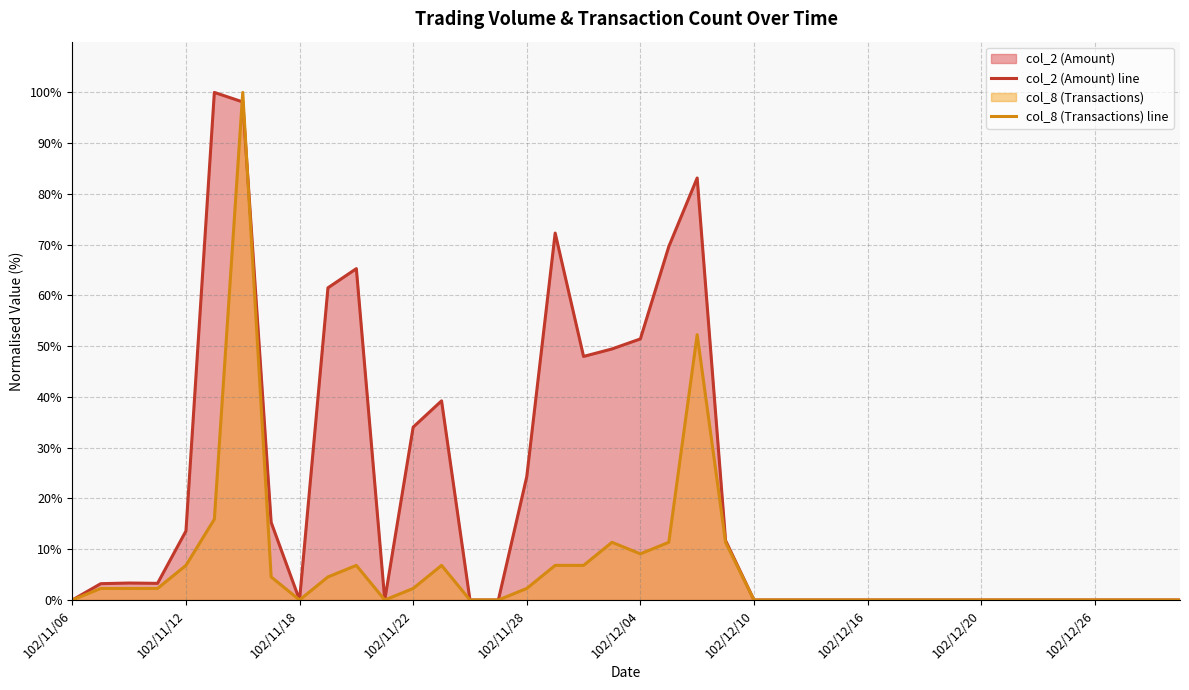

List the series in order of their overall mean, highest first.

col_2 (Amount) line, col_8 (Transactions) line